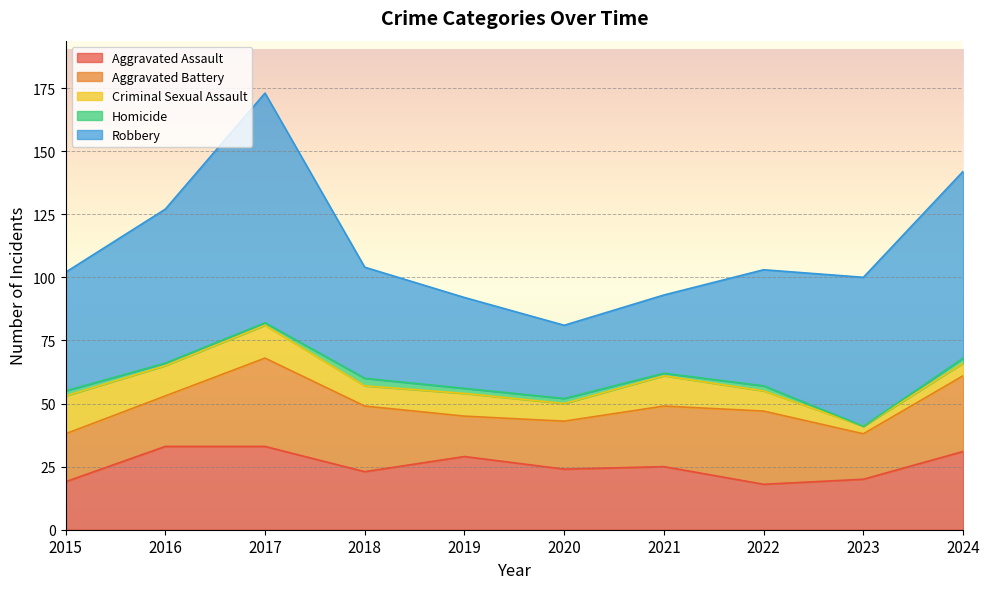

What is the value of the Homicide point at the 3rd from the left?

1